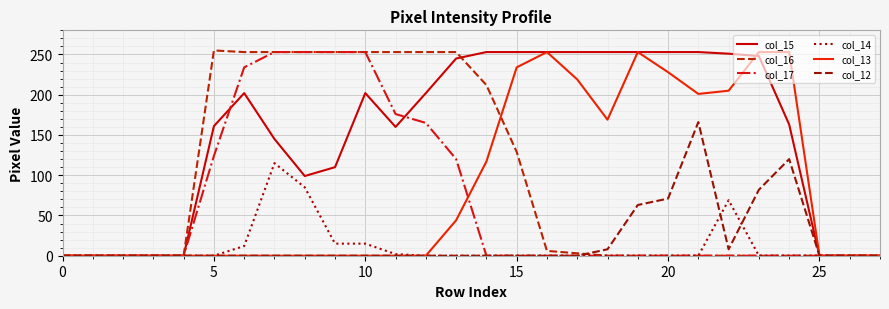

At which category does the chart reach its peak across all series?

5